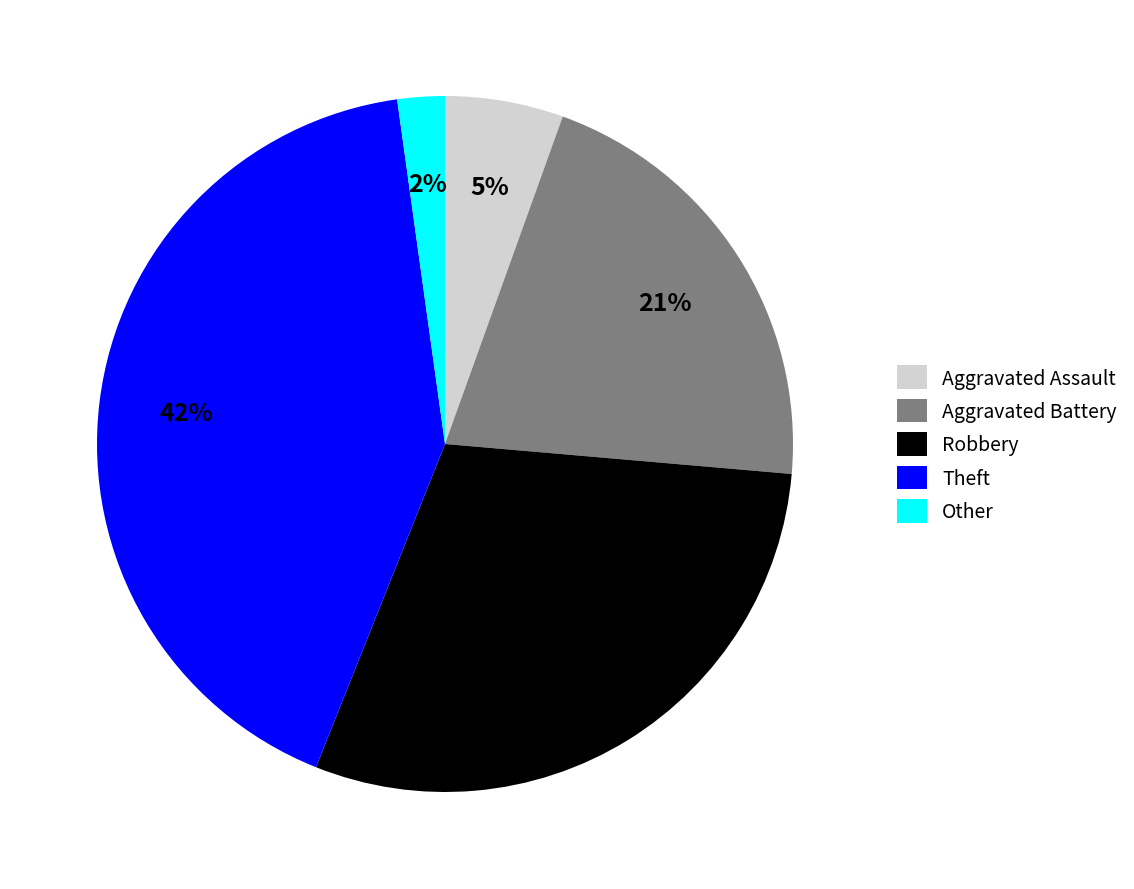

How many segments does this pie chart have?

5